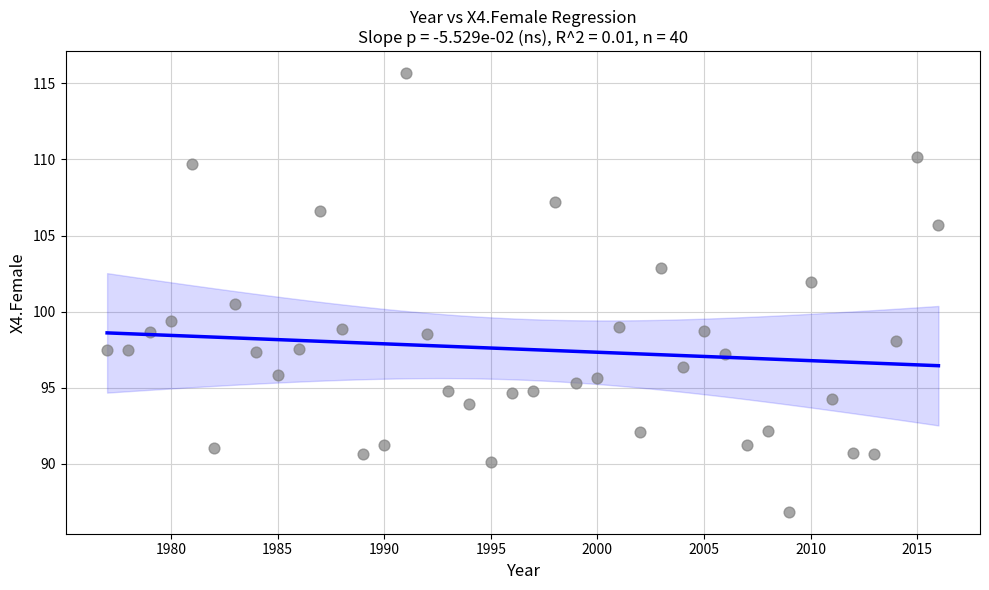

What Y value in the scatter plot is closest to 101?

100.5